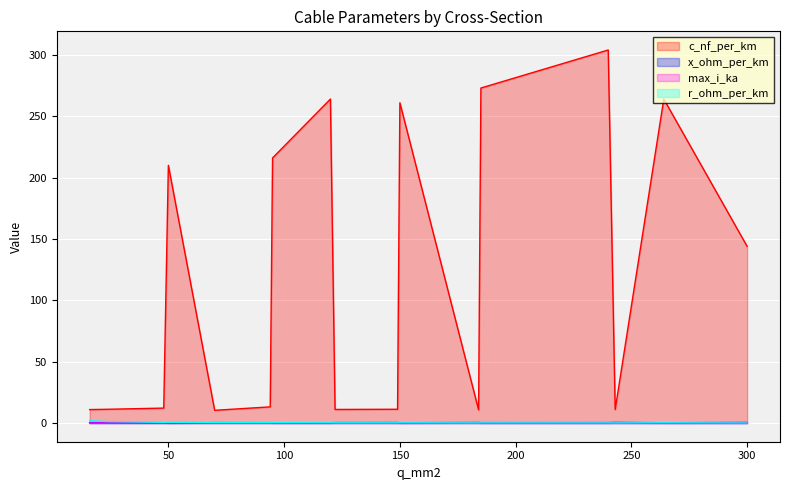

What is the sum of all c_nf_per_km values?

2038.2